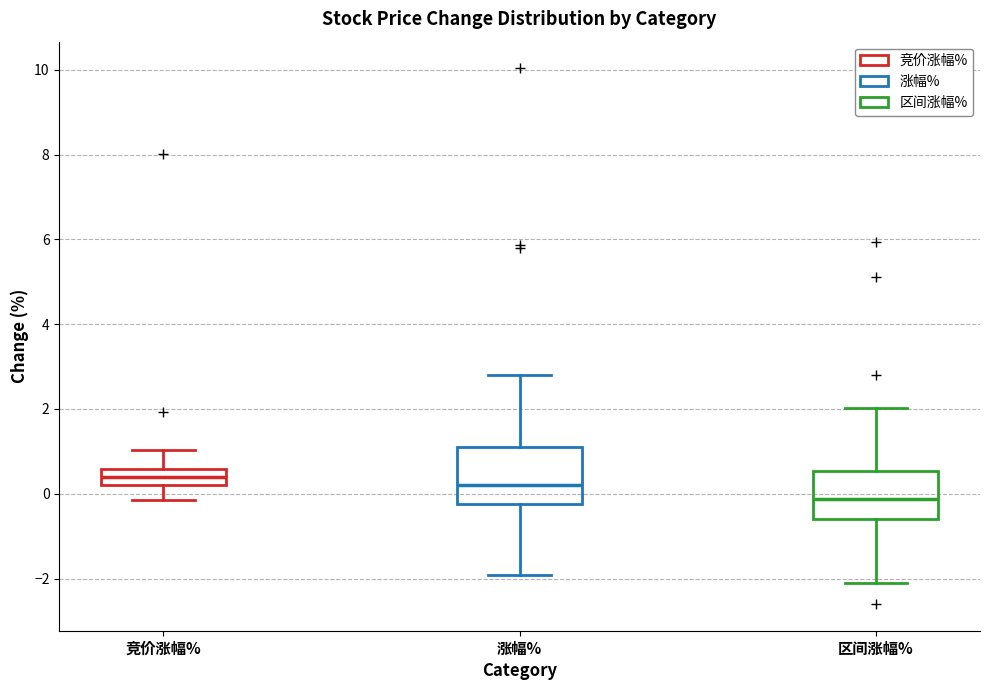

Reading left to right, transcribe this box plot: for each box, give where its median line is, the range the box spans, and where its two whiskers end, as read against the y-axis. The values are not printed on the chart, so give them approximately, as read against the axis.

竞价涨幅%: median 0.4, box 0.2 to 0.6, whiskers -0.2 to 1.0
涨幅%: median 0.2, box -0.2 to 1.2, whiskers -2.0 to 2.8
区间涨幅%: median -0.2, box -0.6 to 0.6, whiskers -2.2 to 2.0